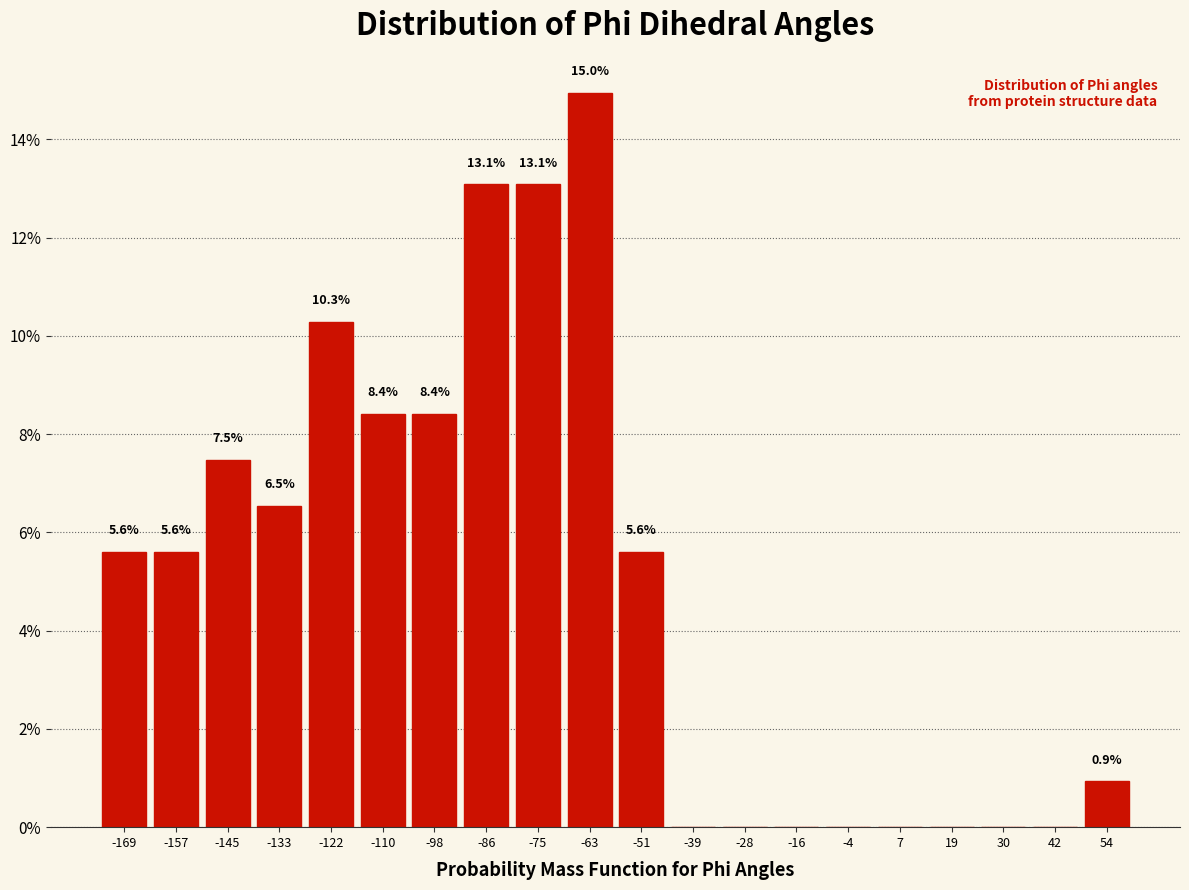

Which range on the x-axis has the tallest bar?

-70 to -58